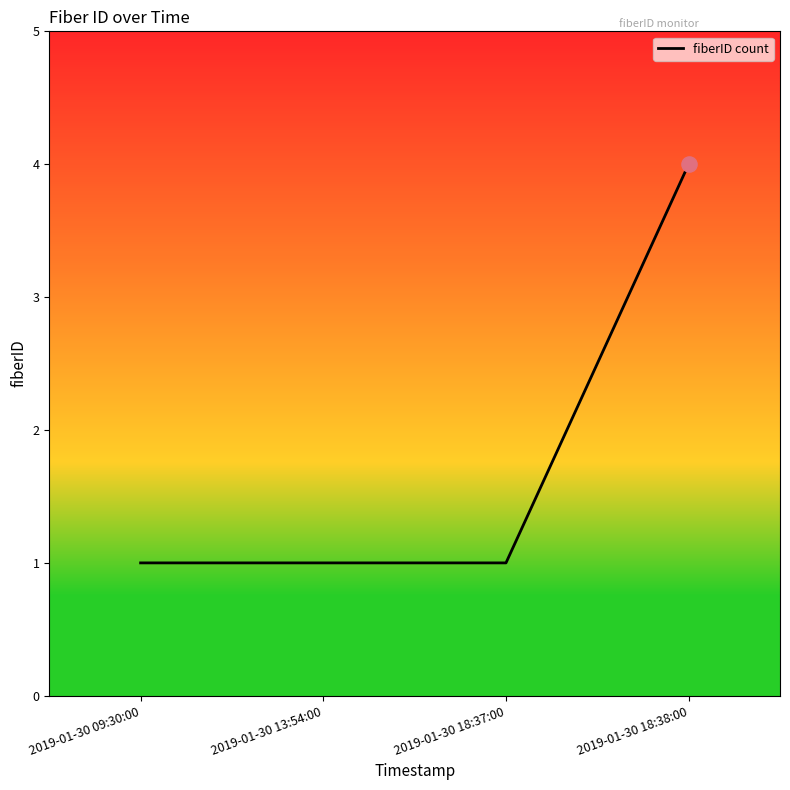

Which has a higher value, 2019-01-30 18:38:00 or 2019-01-30 09:30:00?

2019-01-30 18:38:00